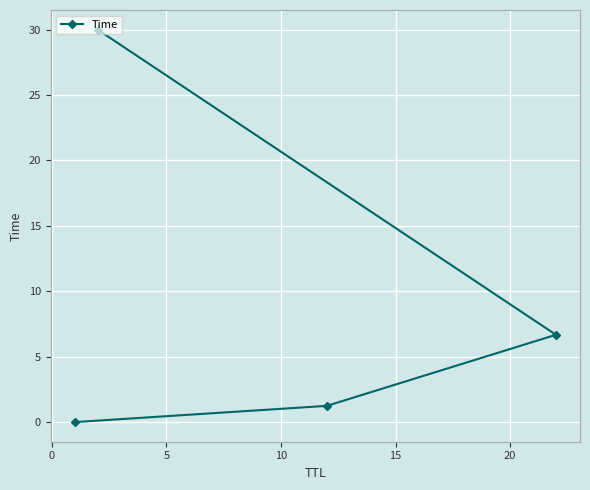

Read the value at 5.

6.7